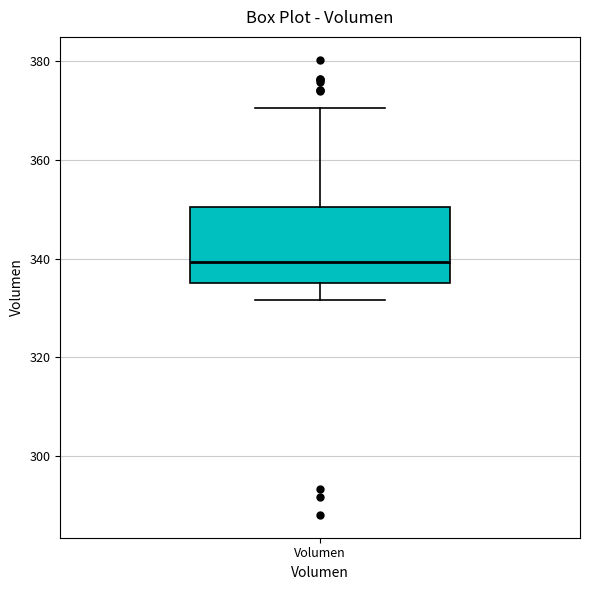

Where does the lower whisker of the box for Volumen end on the y-axis? The values are not printed on the chart, so give them approximately, as read against the axis.

332